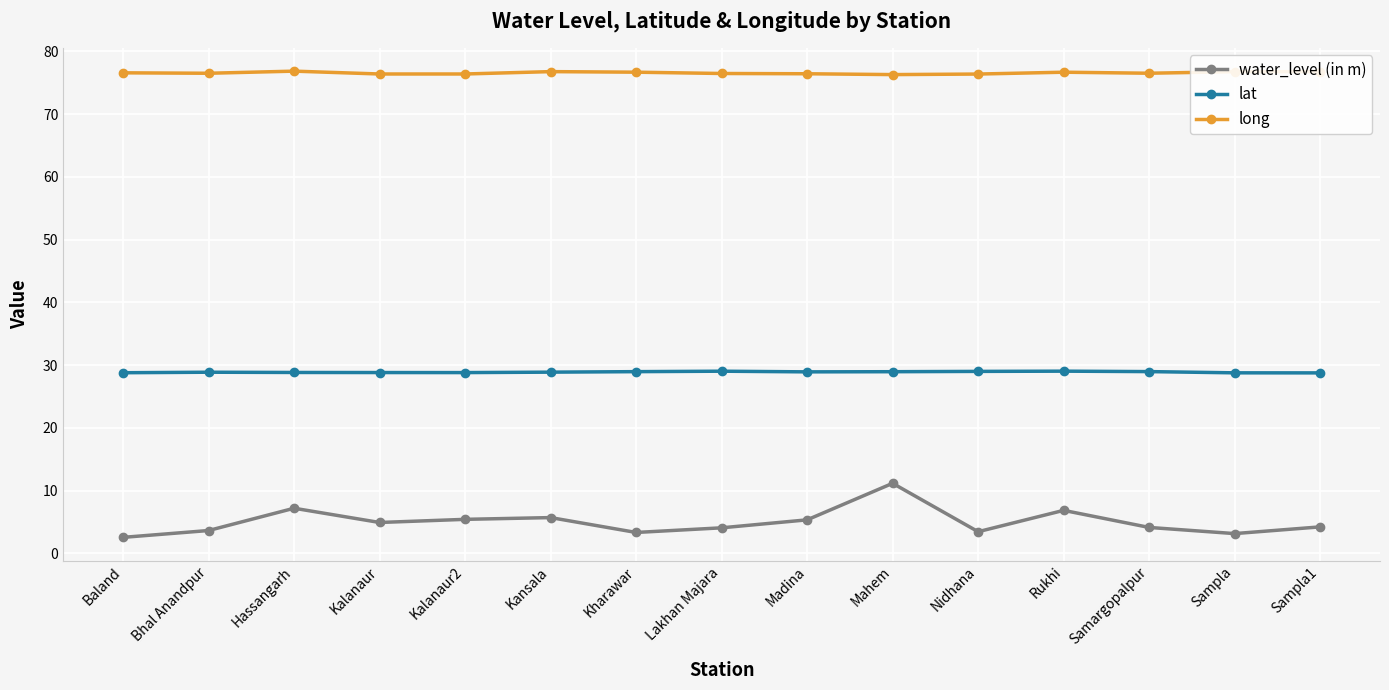

Between Hassangarh and Kansala, which series saw the biggest shift?

water_level (in m)